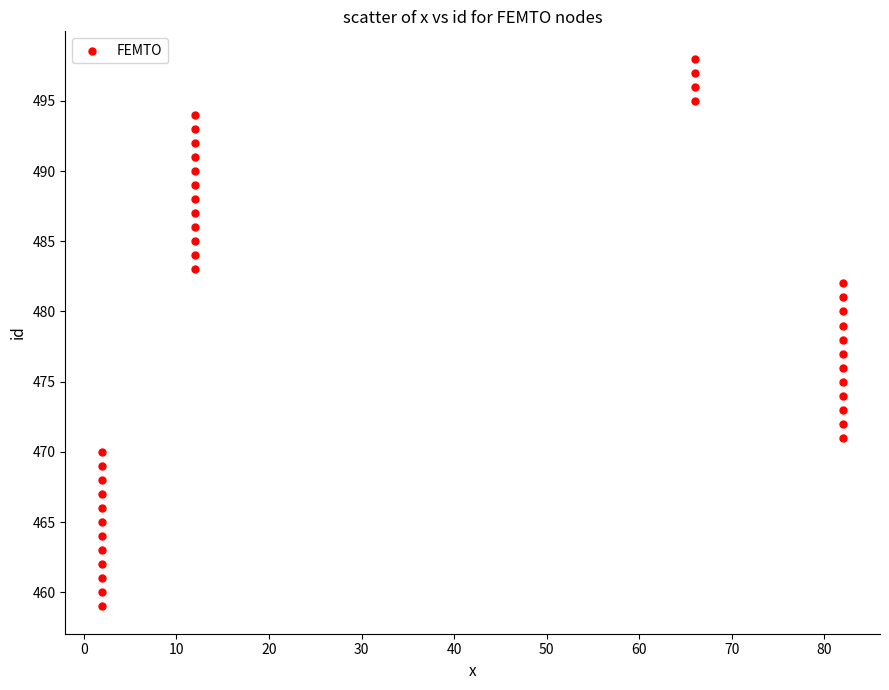

What is the range of Y values (max minus min)?

39